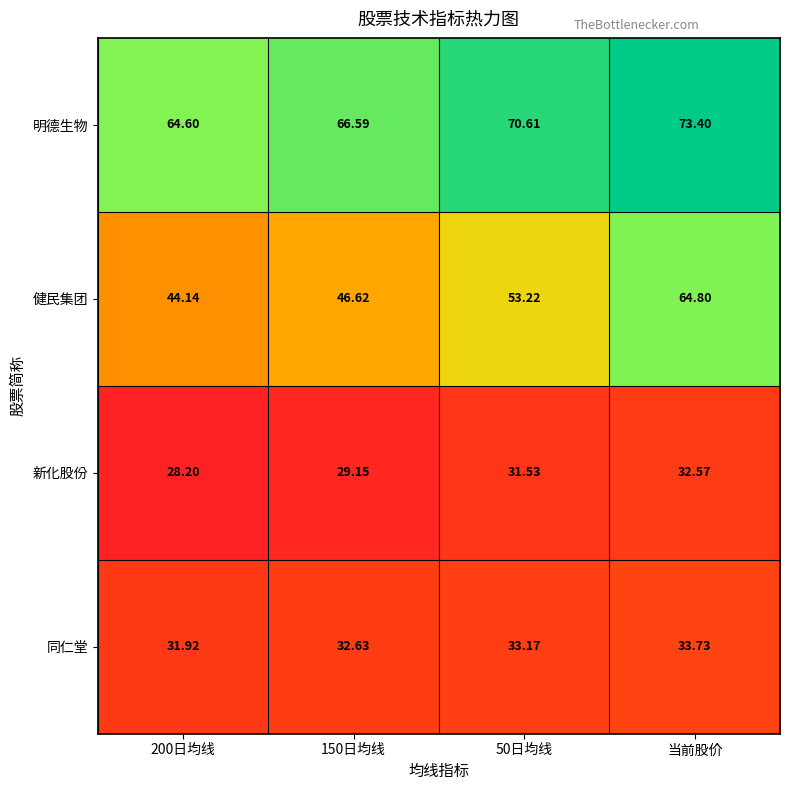

Is the value of 新化股份 at 150日均线 greater than the value of 健民集团 at 150日均线?

No